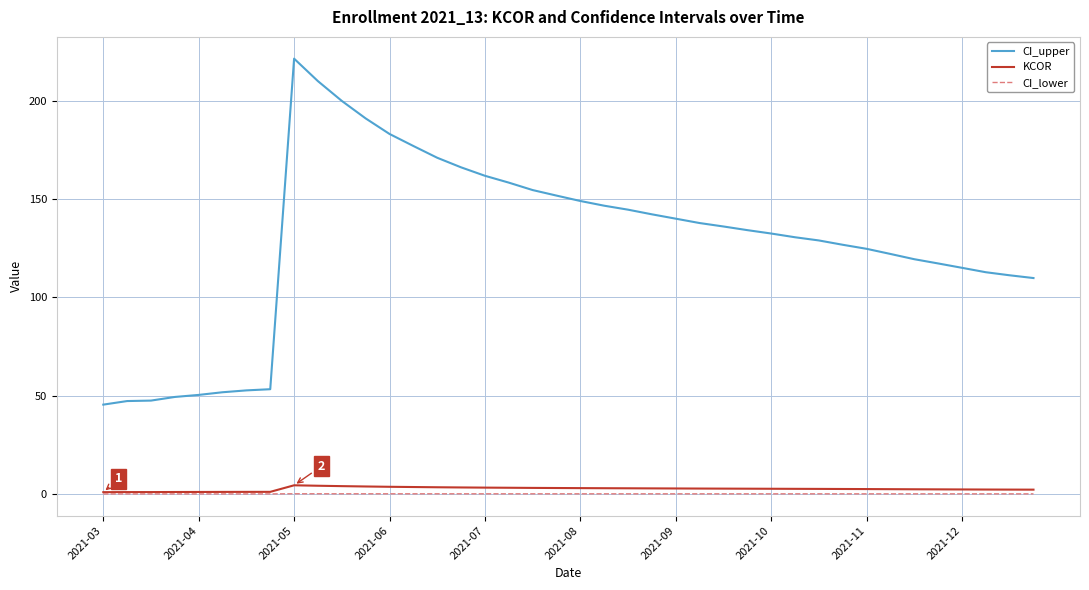

What is the highest value of the CI_upper series?

221.5